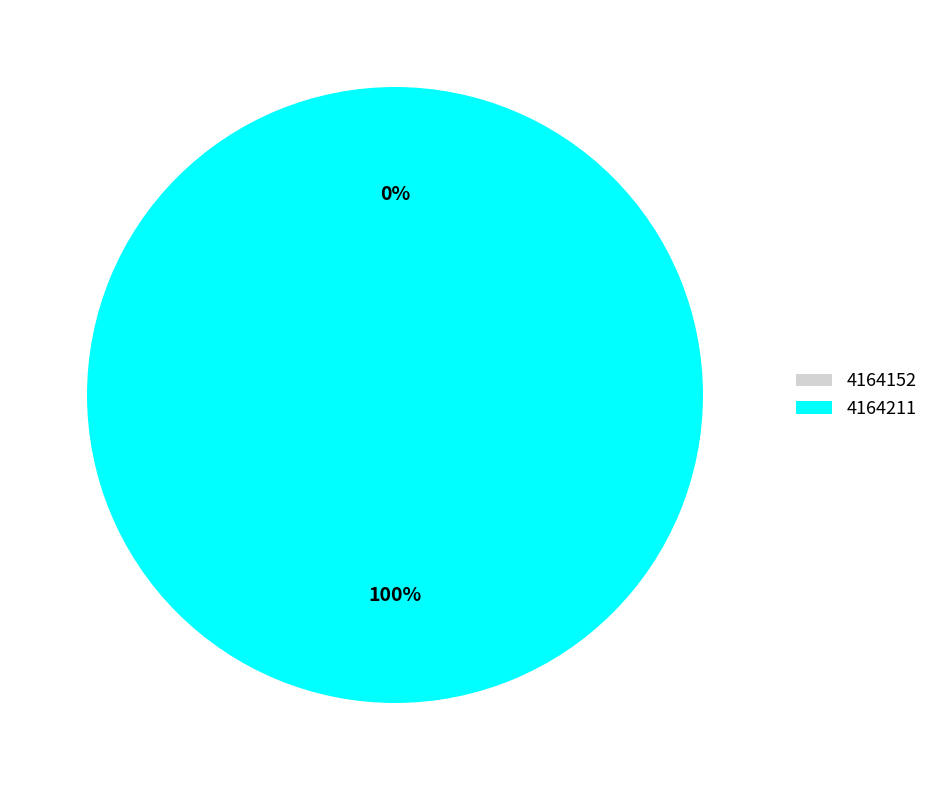

Which slice is the smallest?

4164152